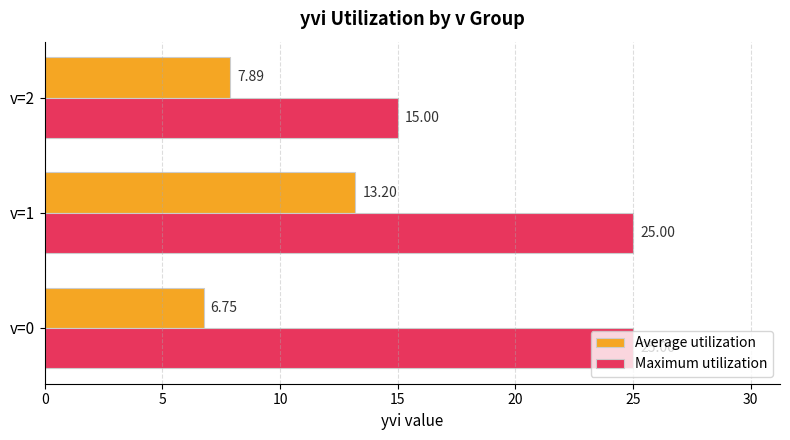

What is the sum of all Maximum utilization values?

65.0